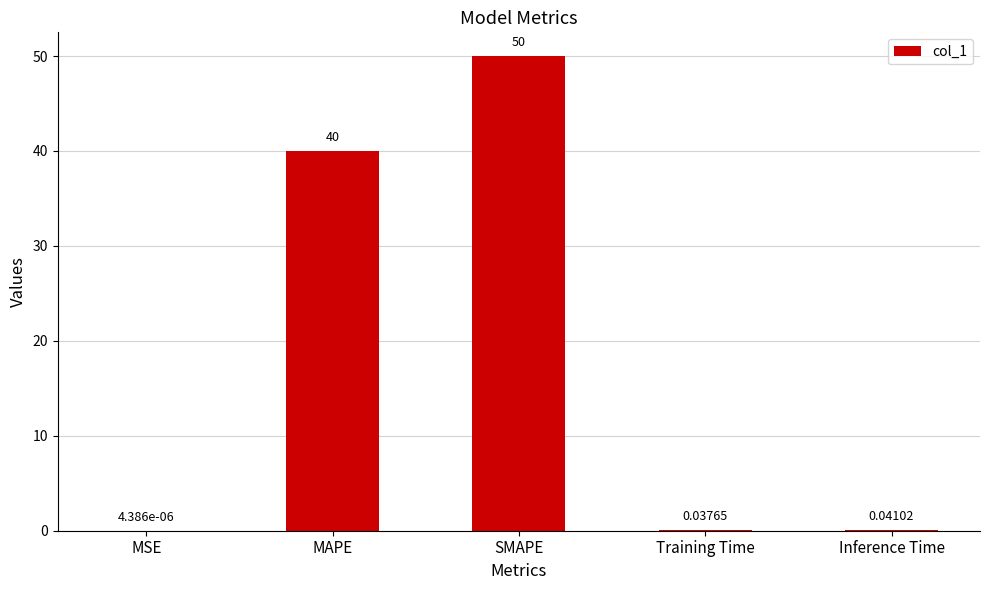

What is the greatest value displayed?

50.0